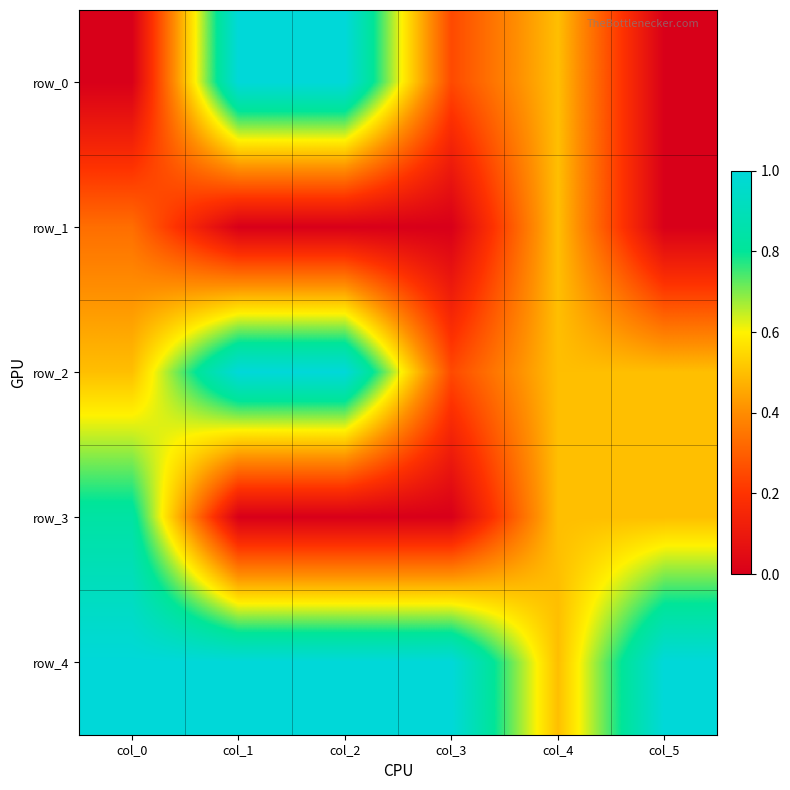

What is the sum of all row_3 values?

1.8